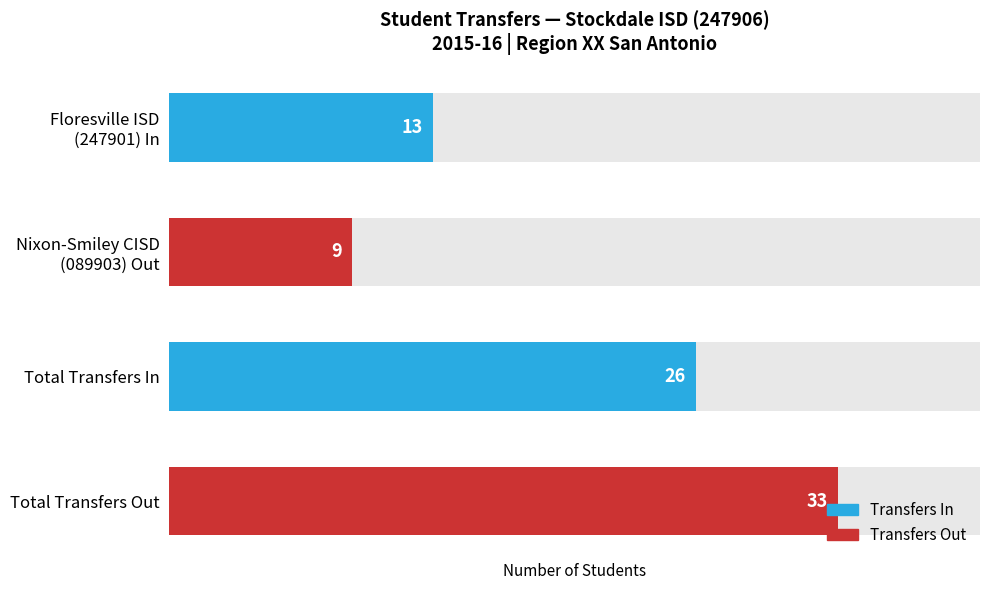

Which series has the widest spread of values?

Transfers Out